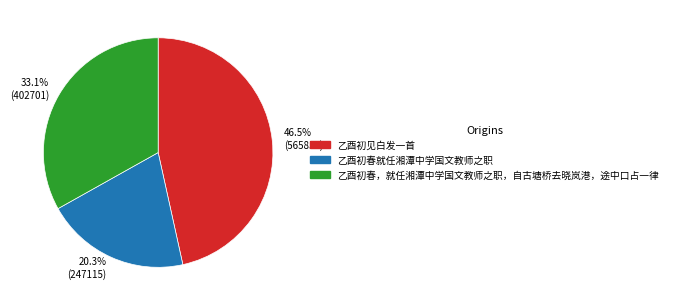

Which slice is the smallest?

乙酉初春就任湘潭中学国文教师之职